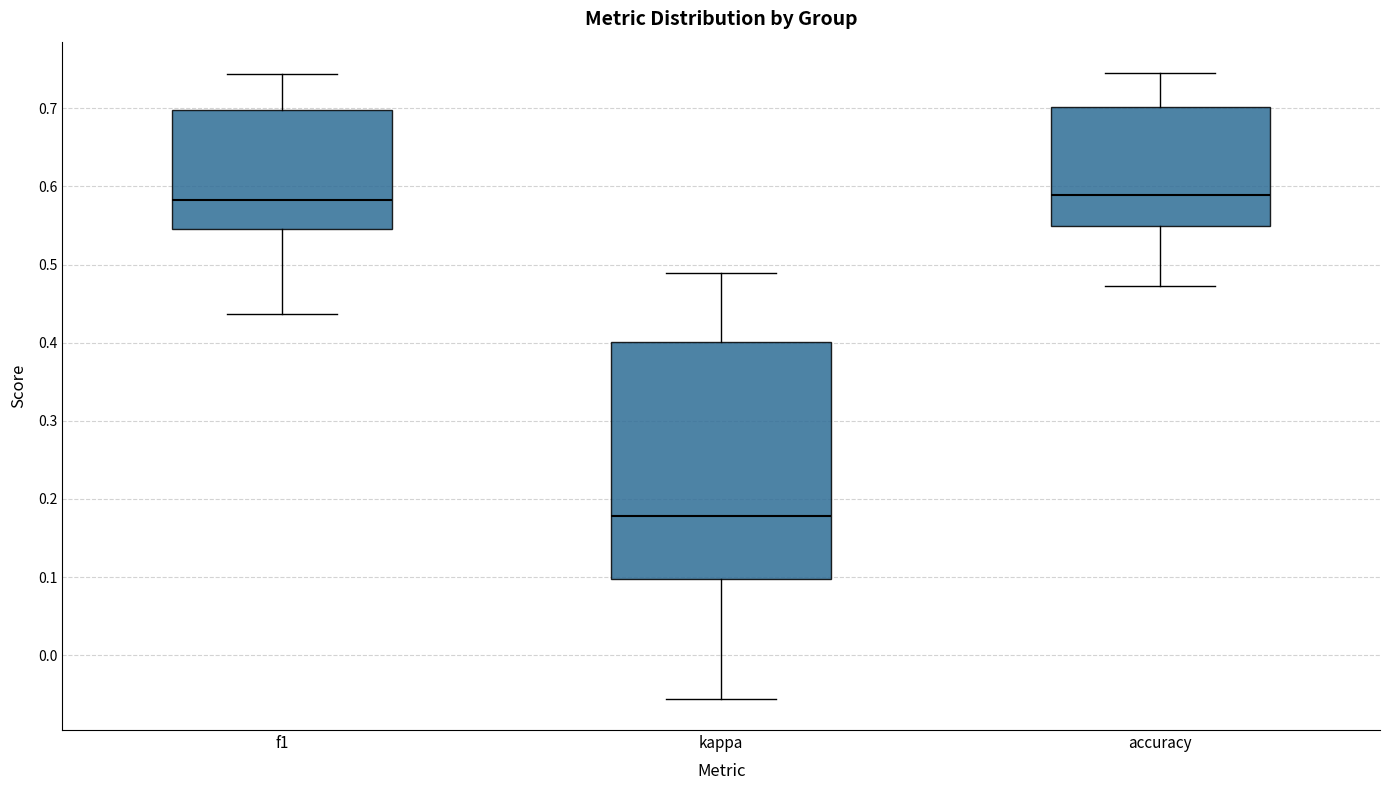

Where is the lower edge of the box for accuracy on the y-axis? The values are not printed on the chart, so give them approximately, as read against the axis.

0.55